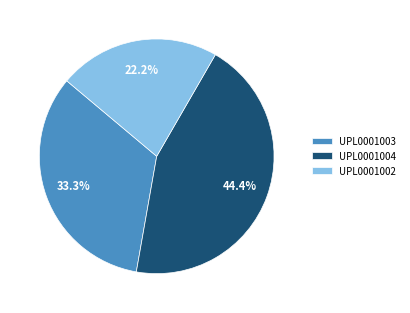

What is the largest slice in the pie chart?

UPL0001004